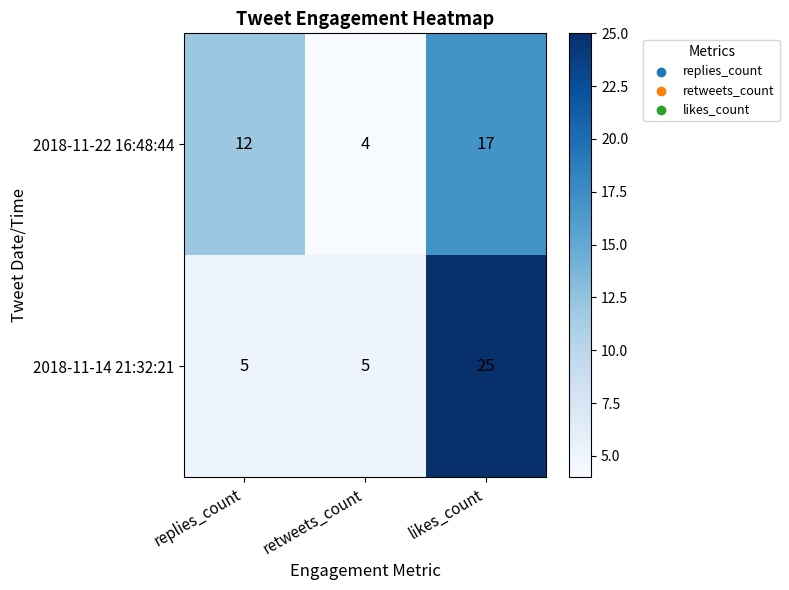

Reading left to right, extract all data points from this chart.

2018-11-22 16:48:44: 12	4	17
2018-11-14 21:32:21: 5	5	25